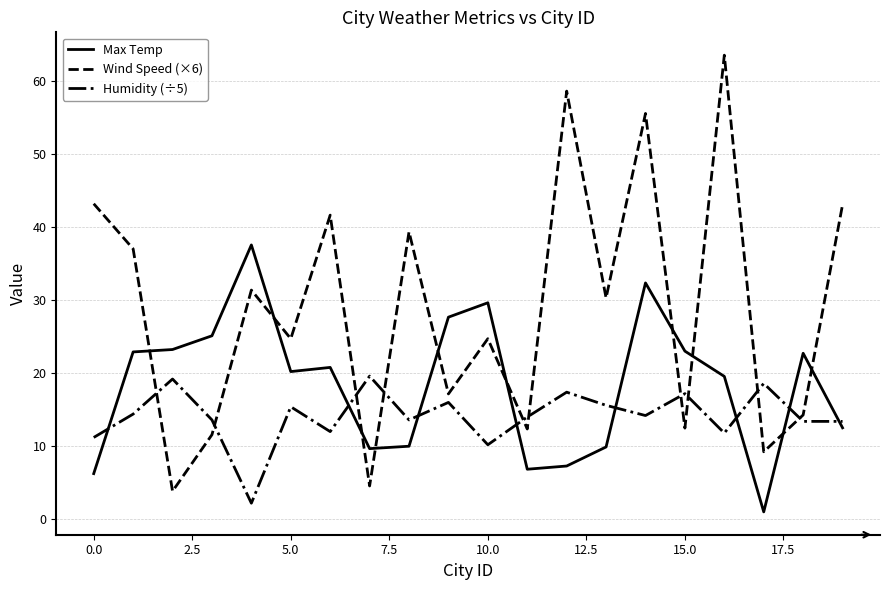

What is the sum of all Wind Speed (×6) values?

578.6